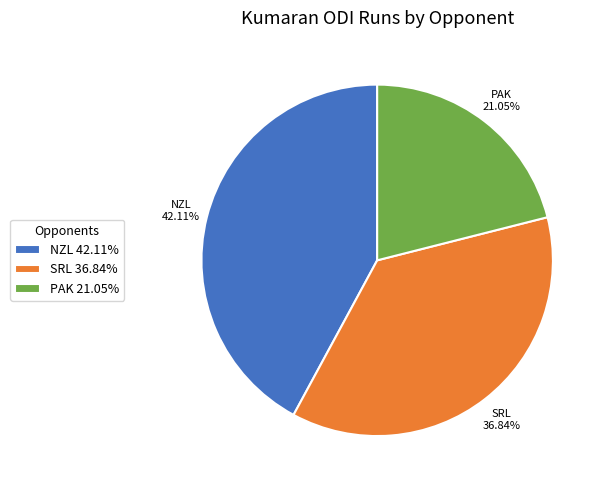

Is there a majority slice in this chart?

No